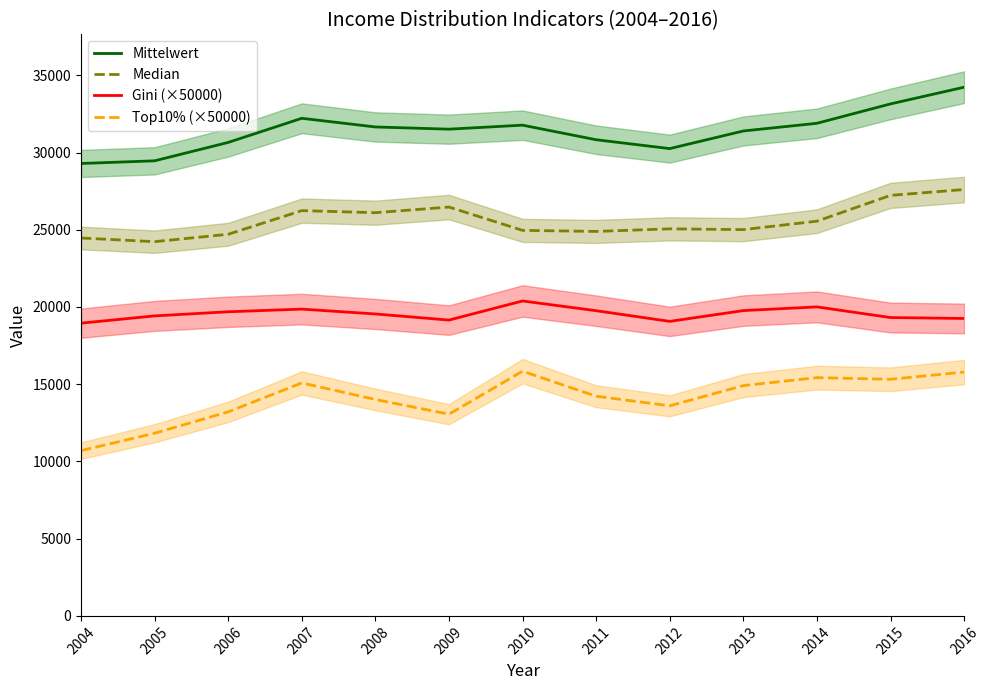

What is the value of the Gini (×50000) point at the 13th from the left?

19255.7